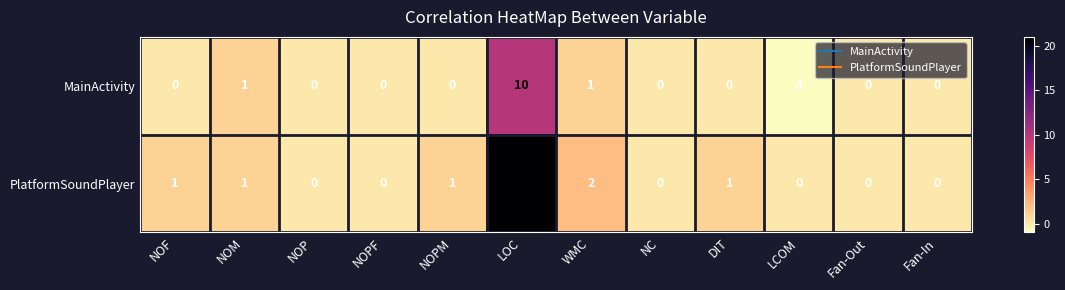

Reading right to left, transcribe all the data shown in this chart.

MainActivity: 0	0	-1	0	0	1	10	0	0	0	1	0
PlatformSoundPlayer: 0	0	0	1	0	2	21	1	0	0	1	1